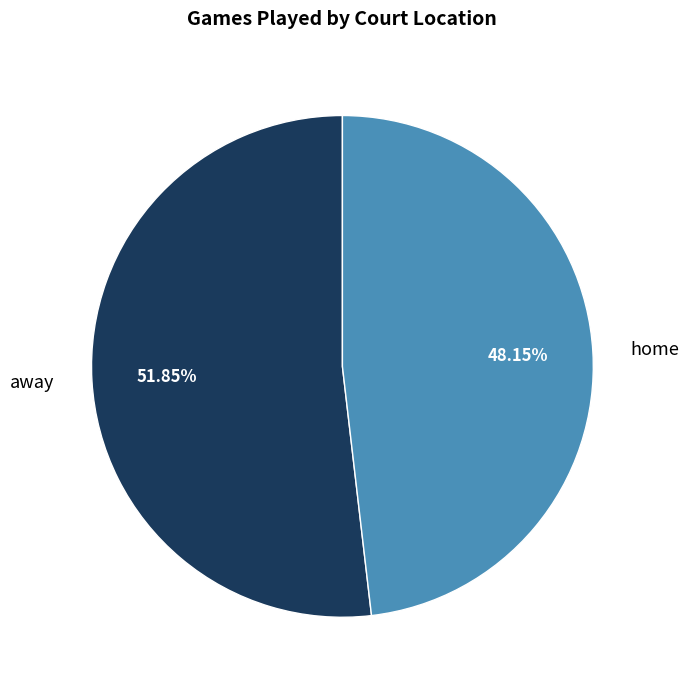

To the nearest percent, what is the difference between the away and home slice percentages?

4%